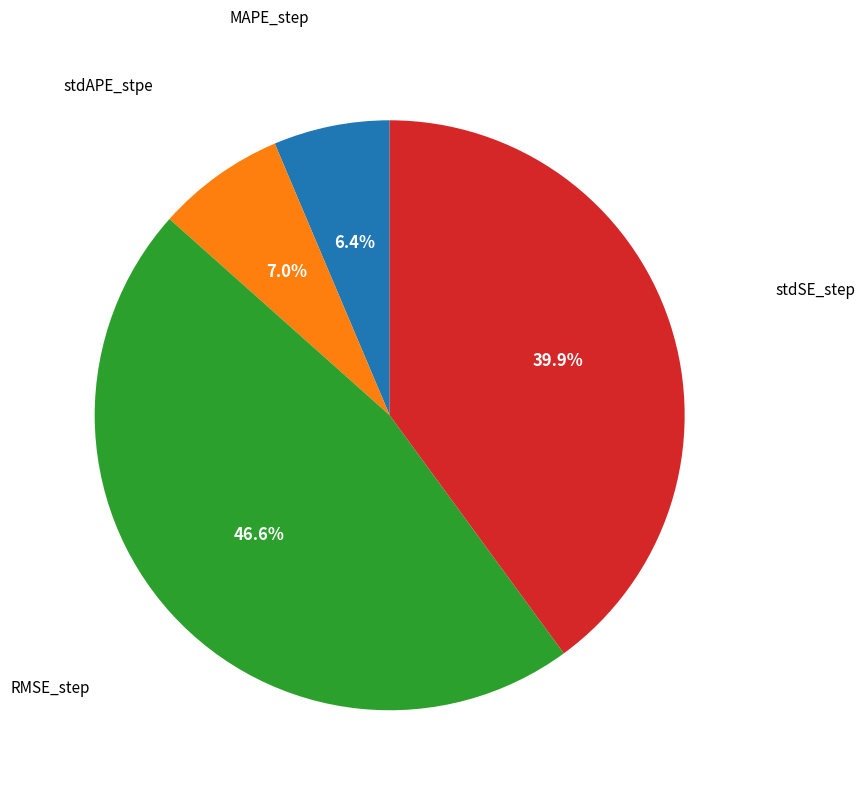

How many segments does this pie chart have?

4